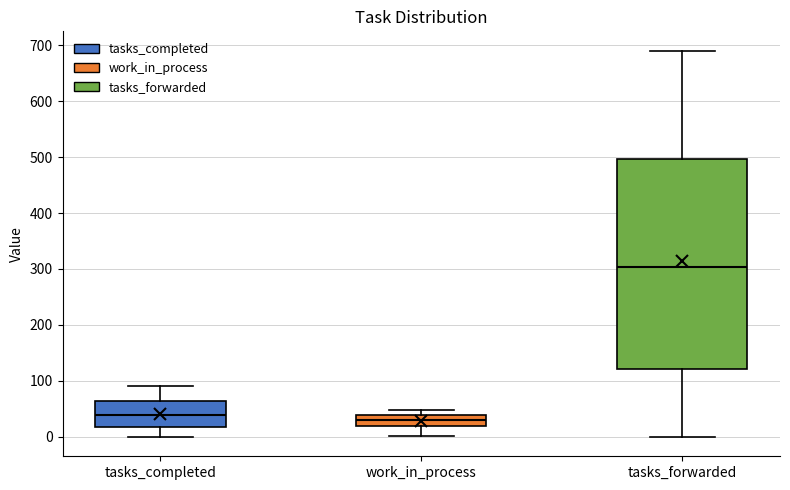

Reading left to right, read every box against the y-axis: the position of its median line, the range the box covers, and the ends of its whiskers. The values are not printed on the chart, so give them approximately, as read against the axis.

tasks_completed: median 40, box 20 to 70, whiskers 0 to 90
work_in_process: median 30, box 20 to 40, whiskers 0 to 50
tasks_forwarded: median 300, box 120 to 500, whiskers 0 to 690